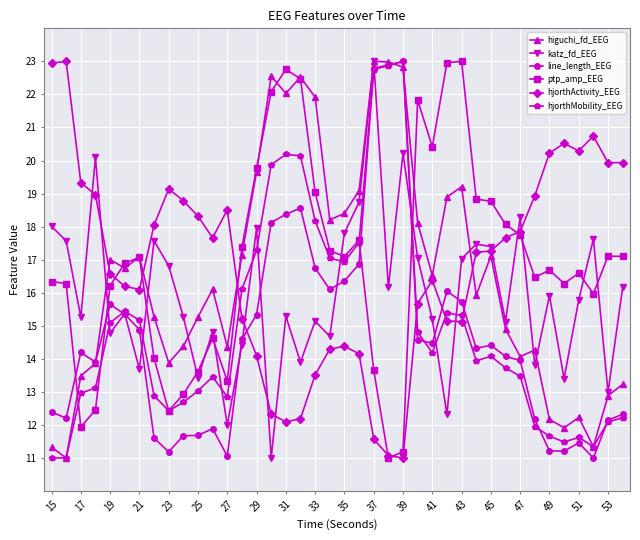

What is the sum of all ptp_amp_EEG values?

677.2